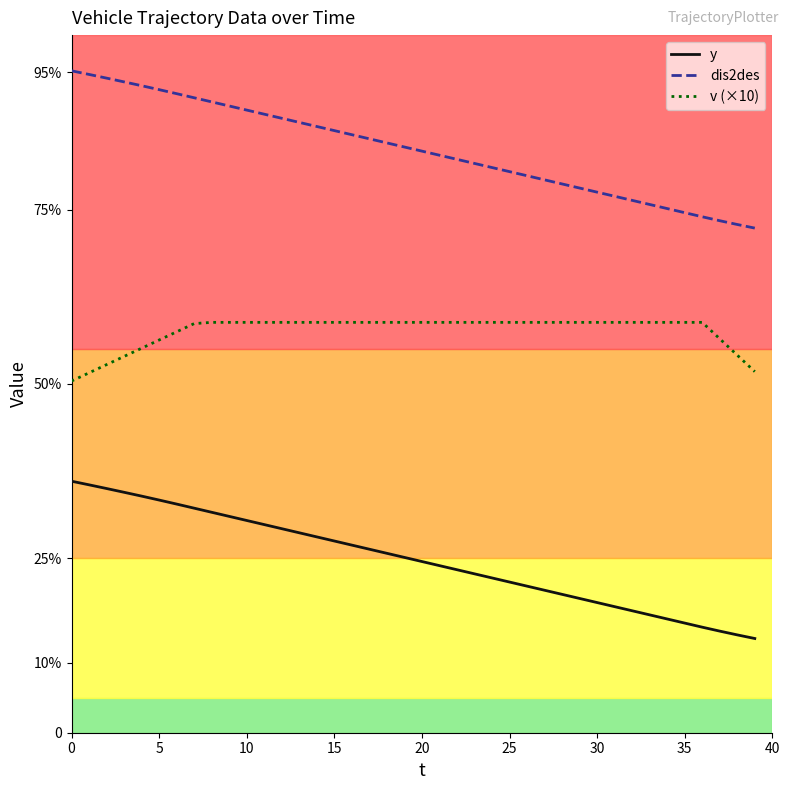

What are all the series names shown in the legend?

y, dis2des, v (×10)